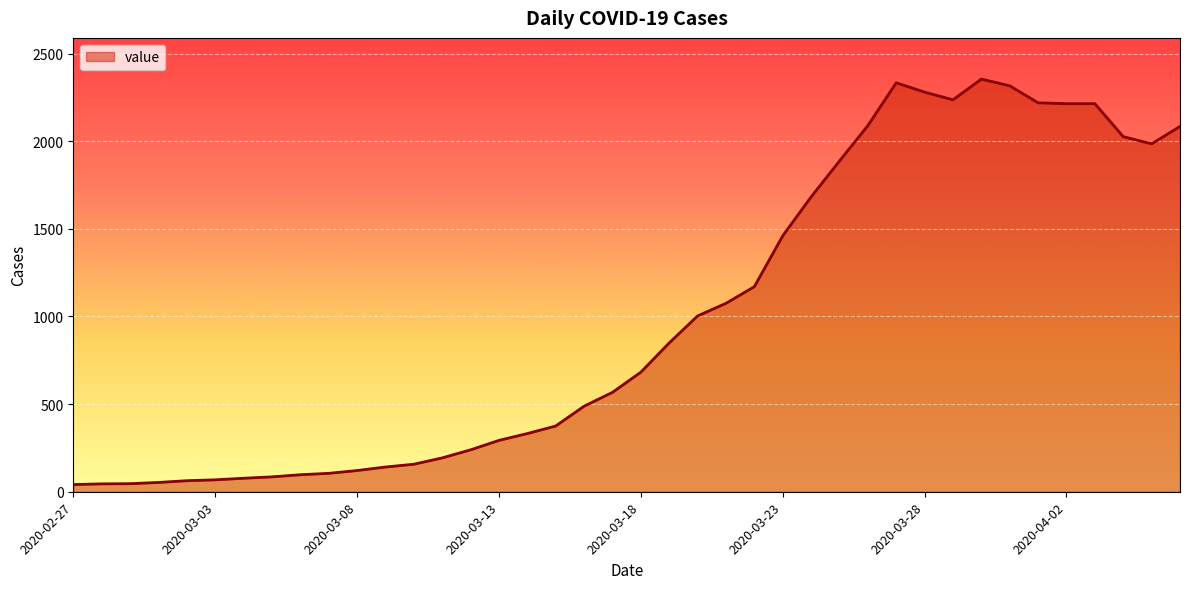

What is the maximum value shown in the chart?

2354